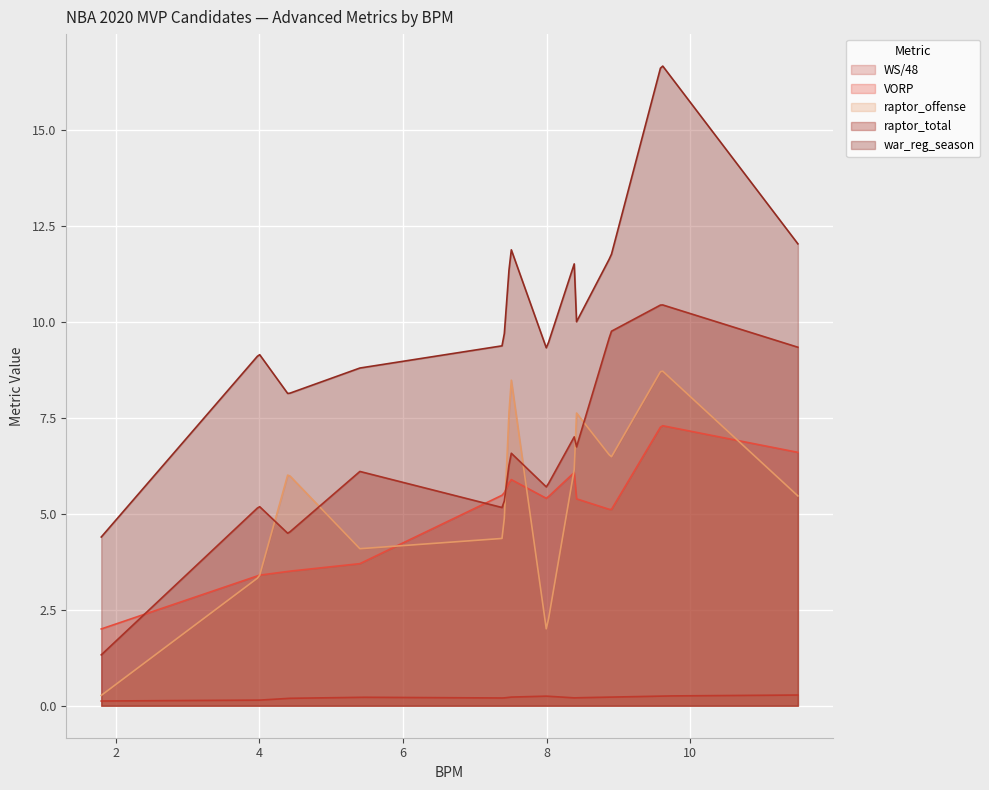

What is the average value of the VORP series?

4.7